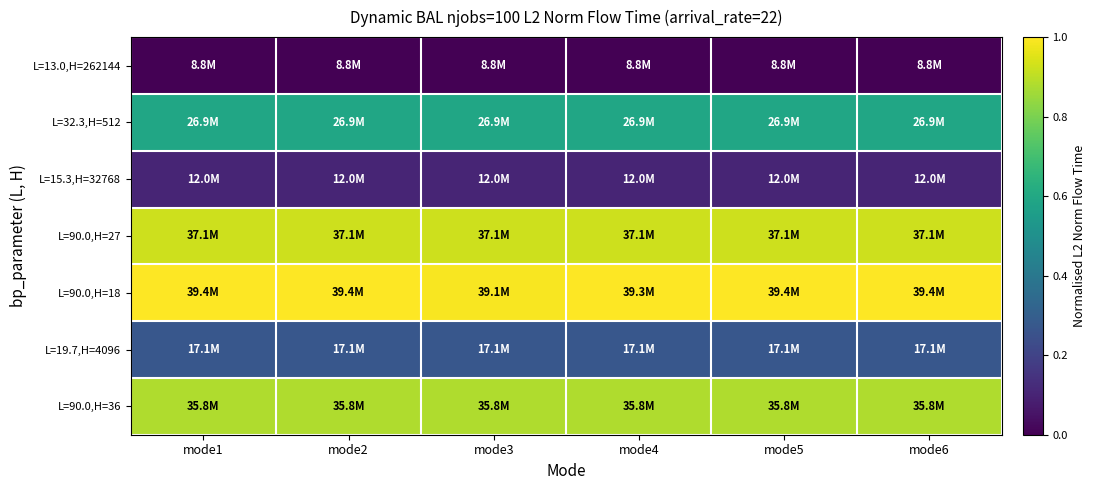

Reading right to left, extract all data points from this chart.

L=13.0,H=262144: mode6=0.0	mode5=0.0	mode4=0.0	mode3=0.0	mode2=0.0	mode1=0.0
L=32.3,H=512: mode6=0.6	mode5=0.6	mode4=0.6	mode3=0.6	mode2=0.6	mode1=0.6
L=15.3,H=32768: mode6=0.1	mode5=0.1	mode4=0.1	mode3=0.1	mode2=0.1	mode1=0.1
L=90.0,H=27: mode6=0.9	mode5=0.9	mode4=0.9	mode3=0.9	mode2=0.9	mode1=0.9
L=90.0,H=18: mode6=1.0	mode5=1.0	mode4=1.0	mode3=1.0	mode2=1.0	mode1=1.0
L=19.7,H=4096: mode6=0.3	mode5=0.3	mode4=0.3	mode3=0.3	mode2=0.3	mode1=0.3
L=90.0,H=36: mode6=0.9	mode5=0.9	mode4=0.9	mode3=0.9	mode2=0.9	mode1=0.9